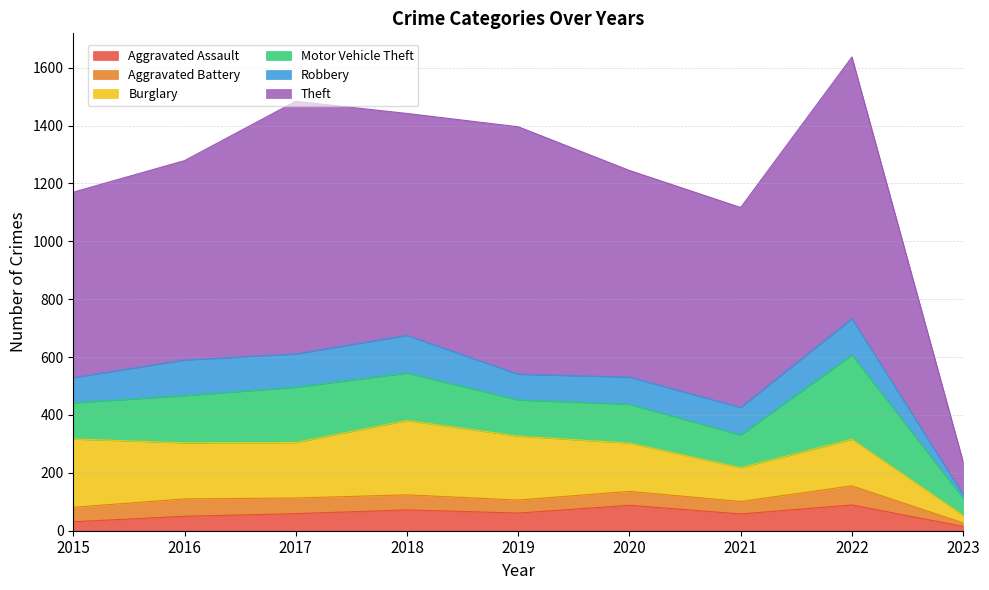

What is the total value across all series at 2023?

238